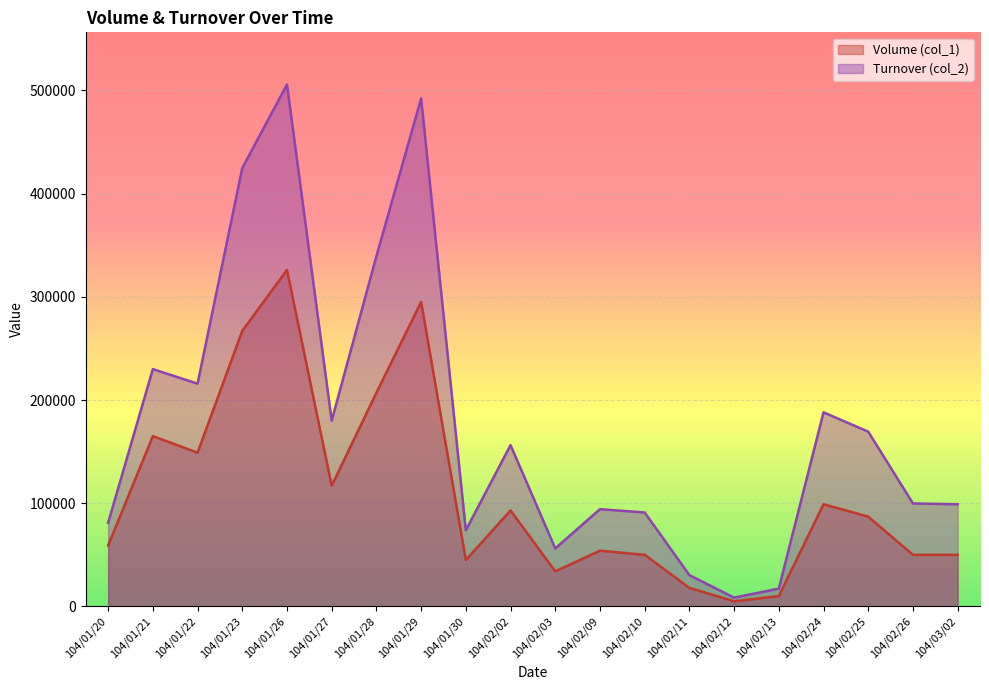

List the series in order of their overall mean, highest first.

Turnover (col_2), Volume (col_1)